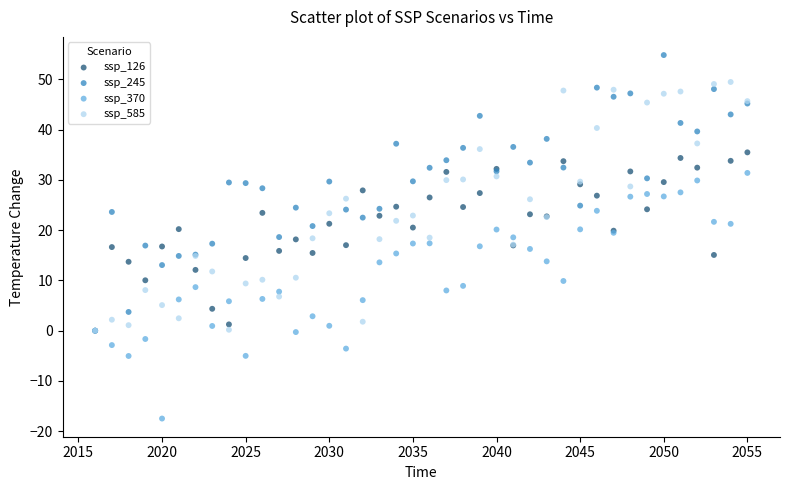

What are all the series names shown in the legend?

ssp_126, ssp_245, ssp_370, ssp_585